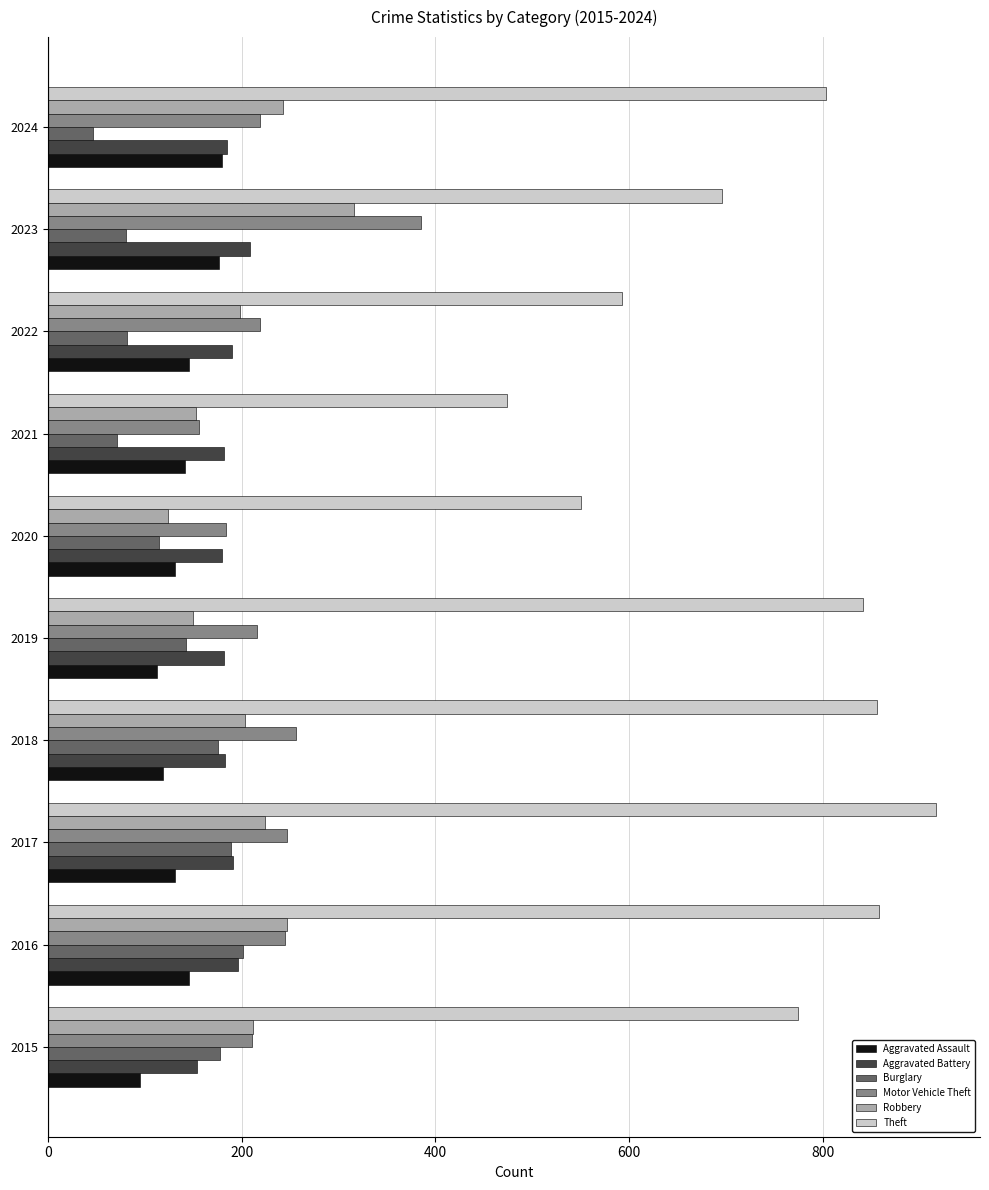

What is the difference between the highest and lowest values at 2023?

615